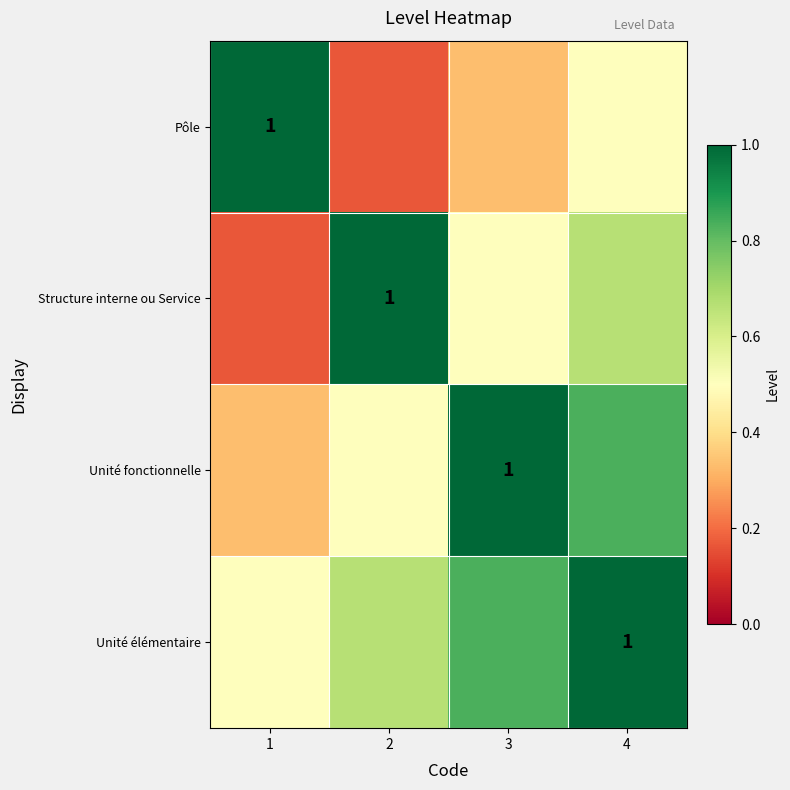

At which label is Unité élémentaire closest to 0?

1